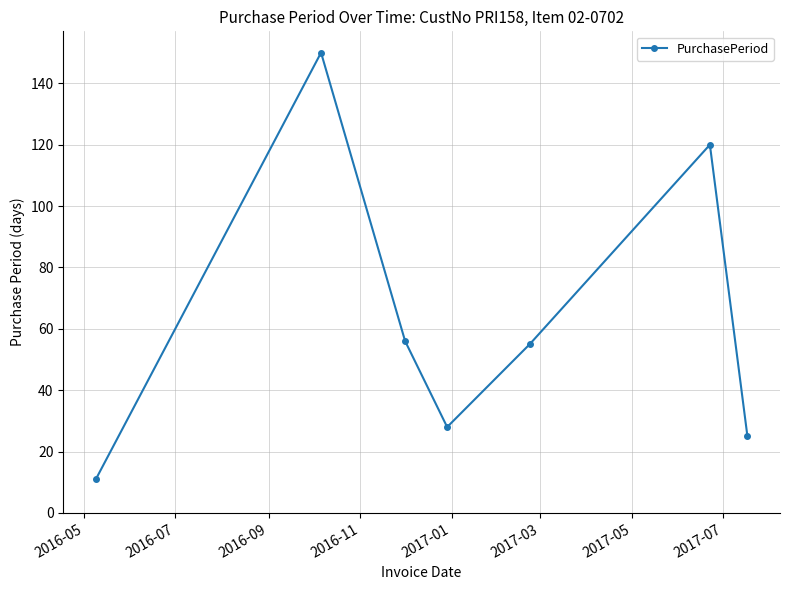

Reading right to left, list all the values displayed in this chart.

25	120	55	28	56	150	11